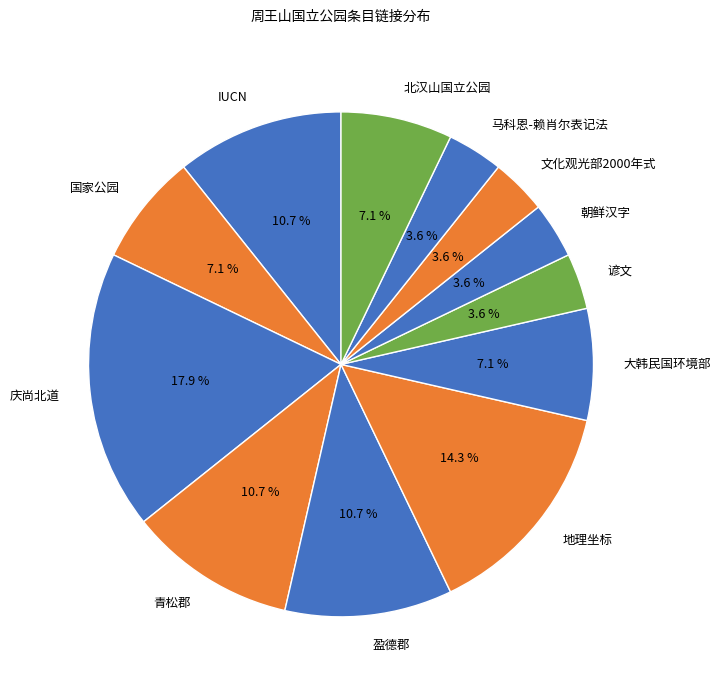

Is there a majority slice in this chart?

No